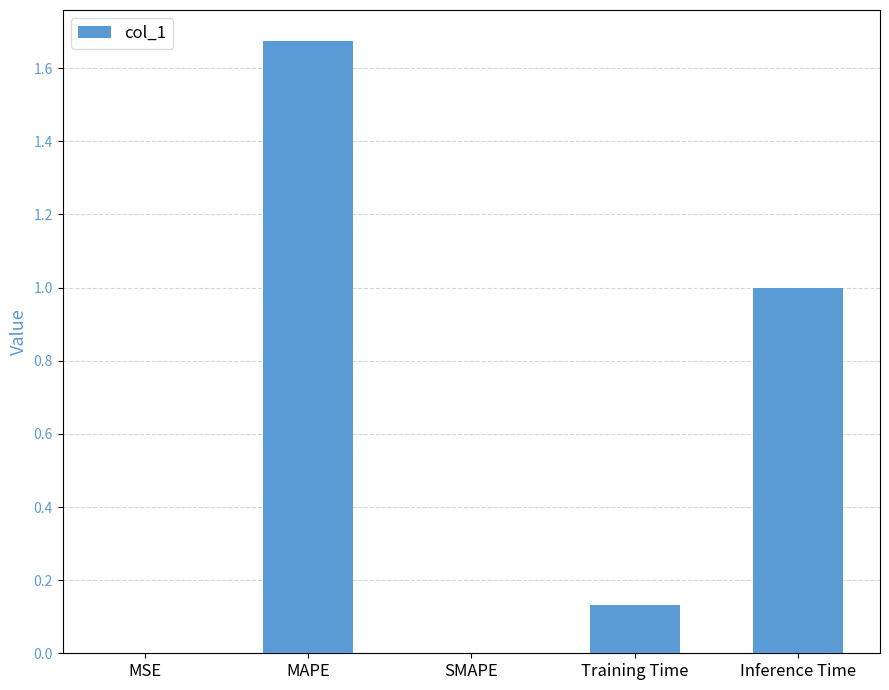

Count the number of data series in this chart.

1